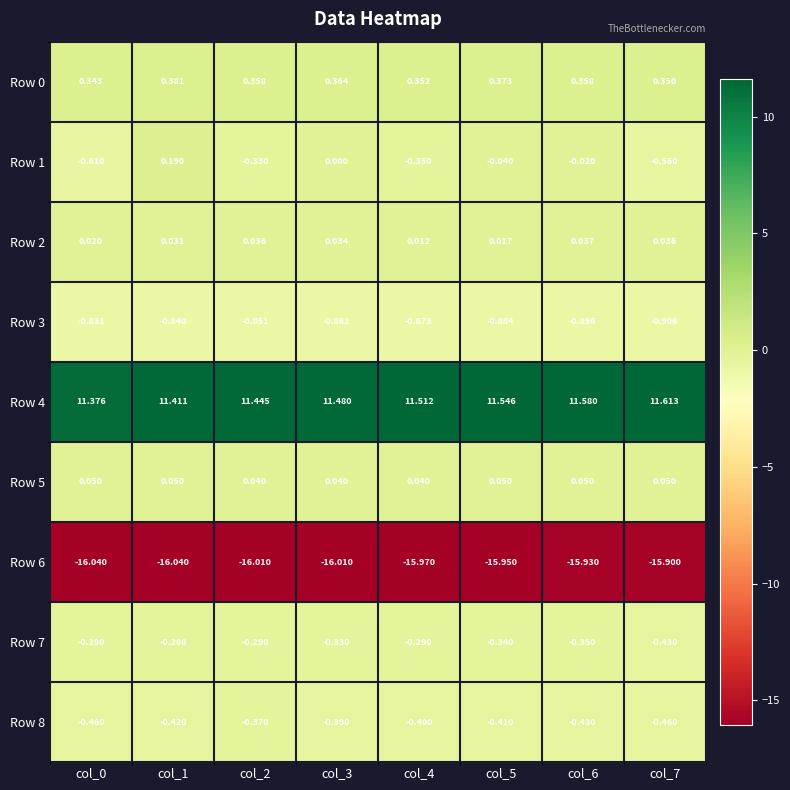

Rank the series at col_2 from highest to lowest value.

Row 4, Row 0, Row 5, Row 2, Row 7, Row 1, Row 8, Row 3, Row 6